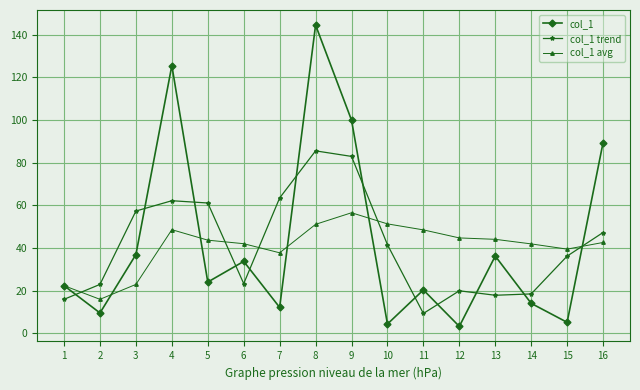

Does the chart display data point markers on the line(s)?

Yes